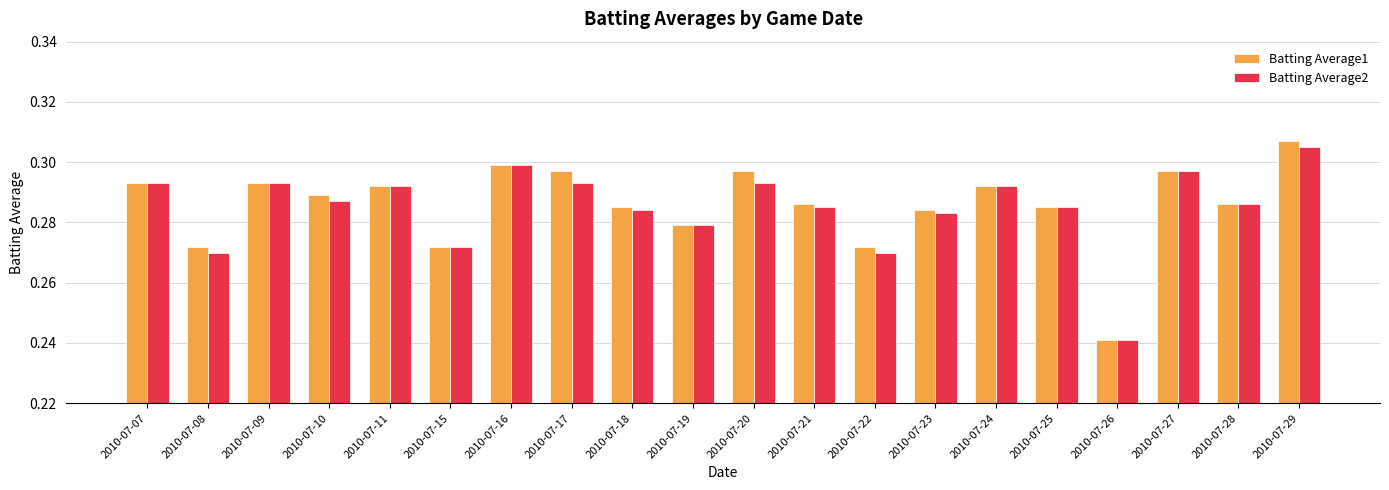

Is it true that Batting Average2 equals 0.5 at 2010-07-23?

False